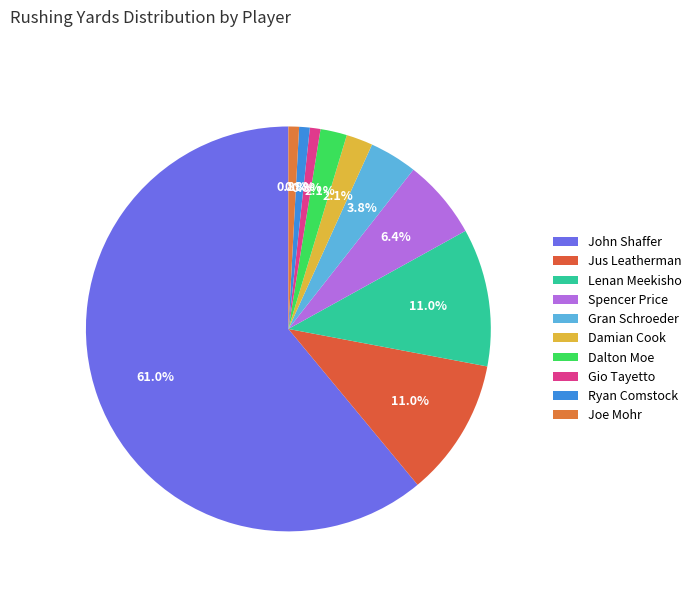

How many segments does this pie chart have?

10